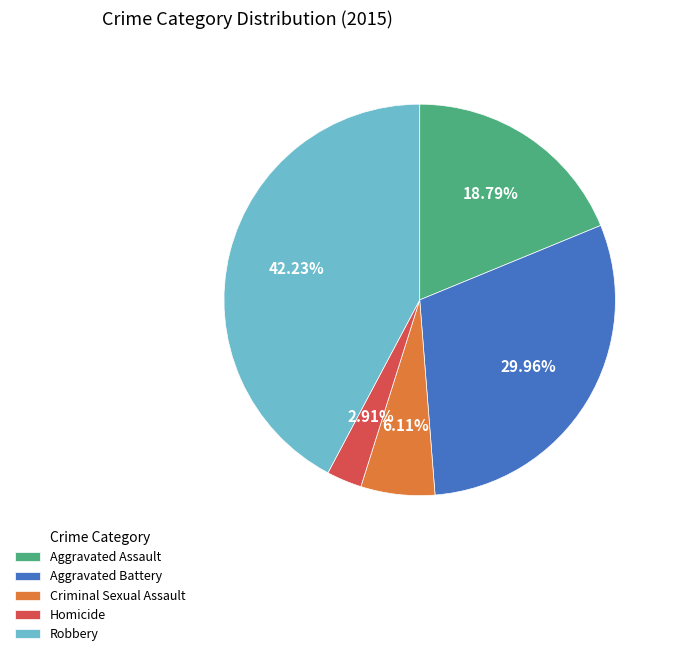

Rank the categories by value from highest to lowest.

Robbery, Aggravated Battery, Aggravated Assault, Criminal Sexual Assault, Homicide